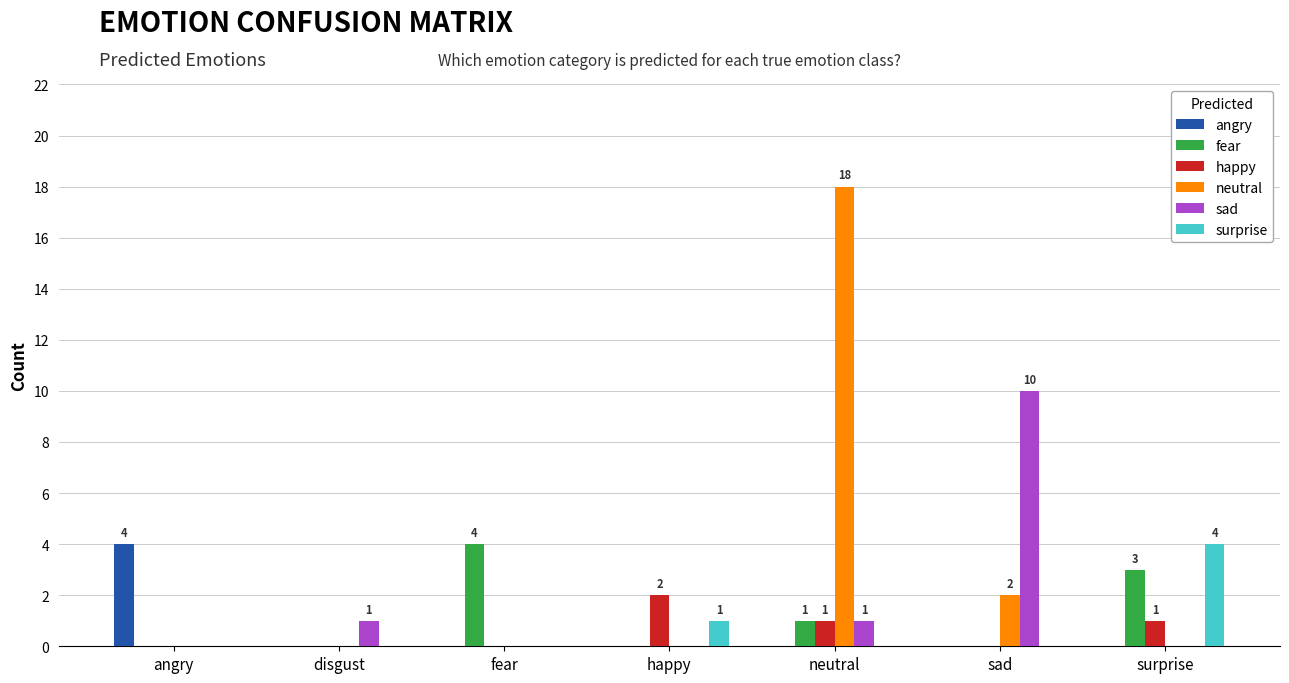

Reading left to right, extract all data points from this chart.

angry: 4	0	0	0	0	0	0
fear: 0	0	4	0	1	0	3
happy: 0	0	0	2	1	0	1
neutral: 0	0	0	0	18	2	0
sad: 0	1	0	0	1	10	0
surprise: 0	0	0	1	0	0	4